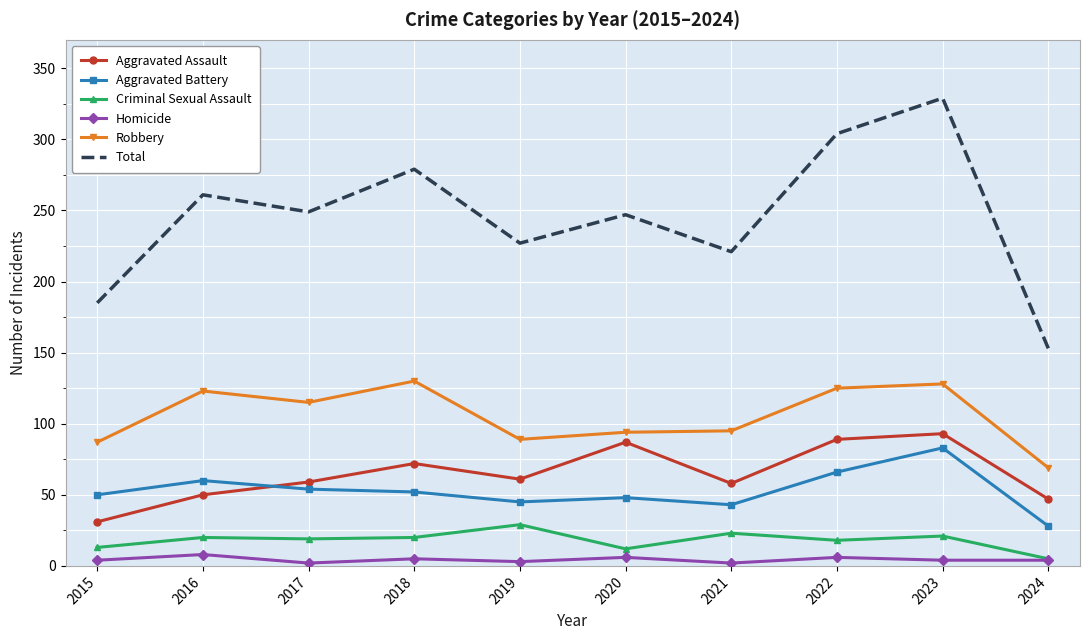

After their last crossing, which series has the higher values: Aggravated Battery or Aggravated Assault?

Aggravated Assault